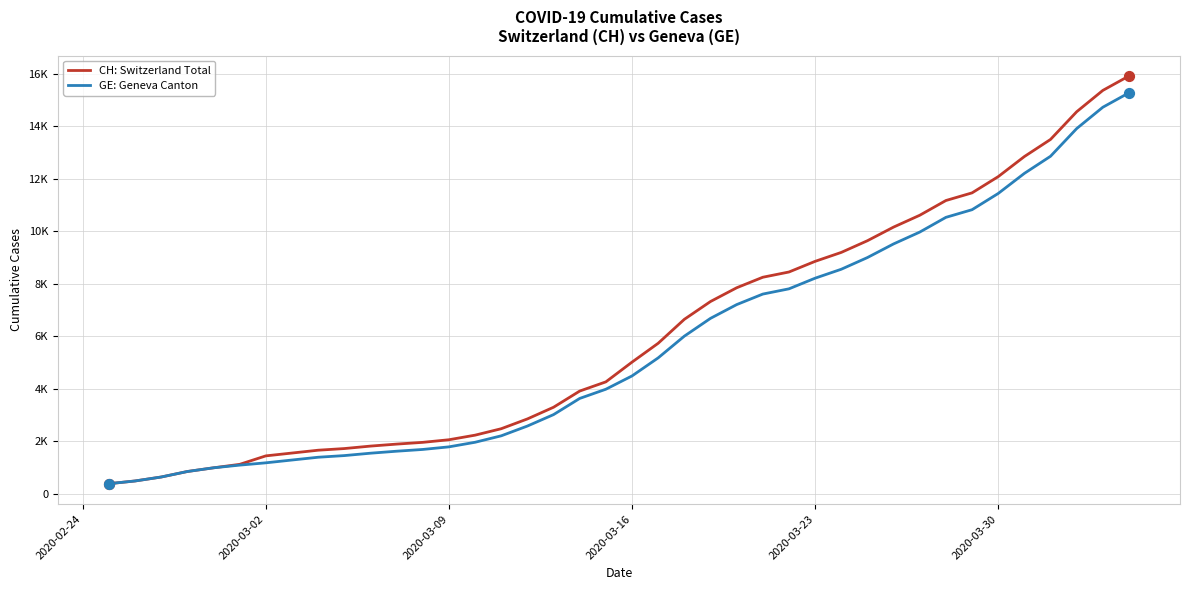

At how many categories does at least one series exceed 781?

37